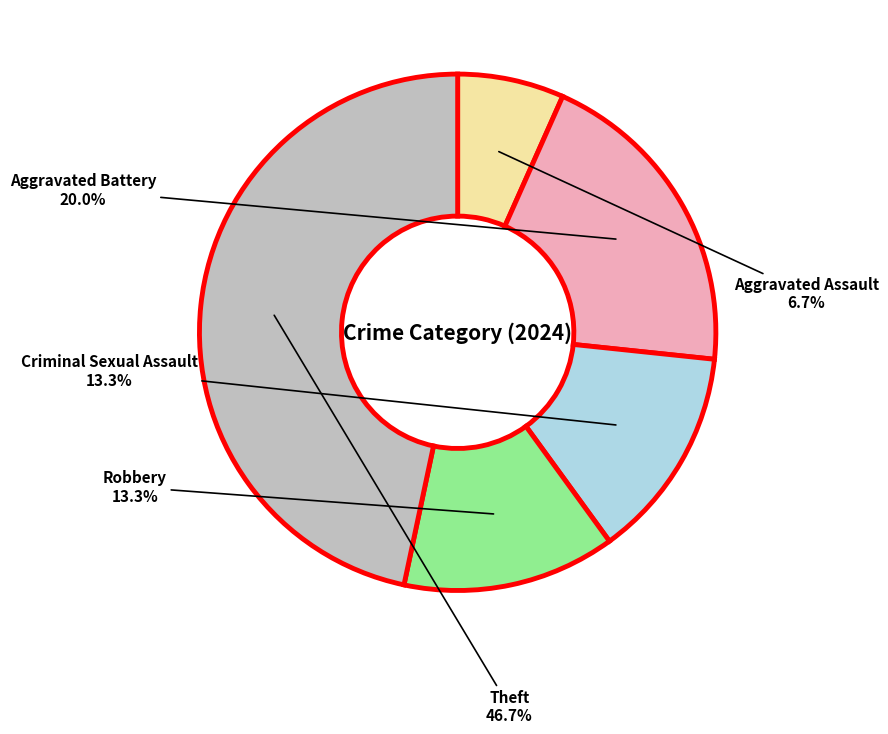

Does any single category account for the majority?

No